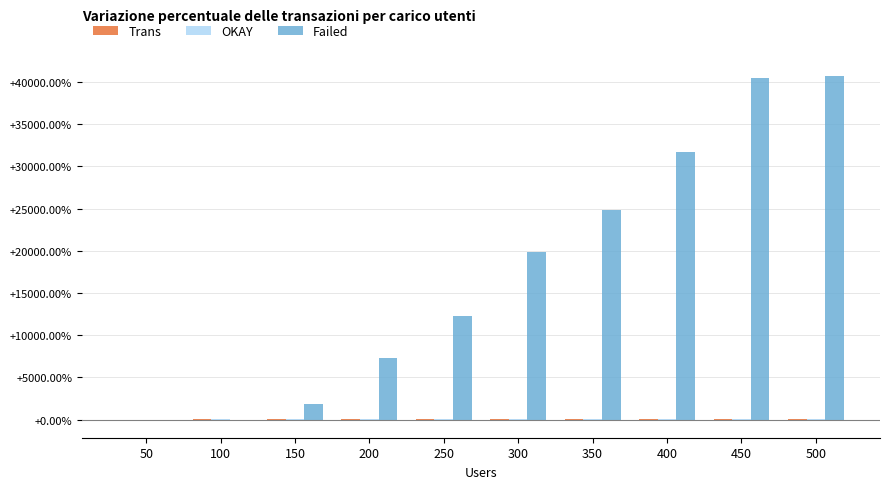

What is the total value across all series at 400?

31805.6